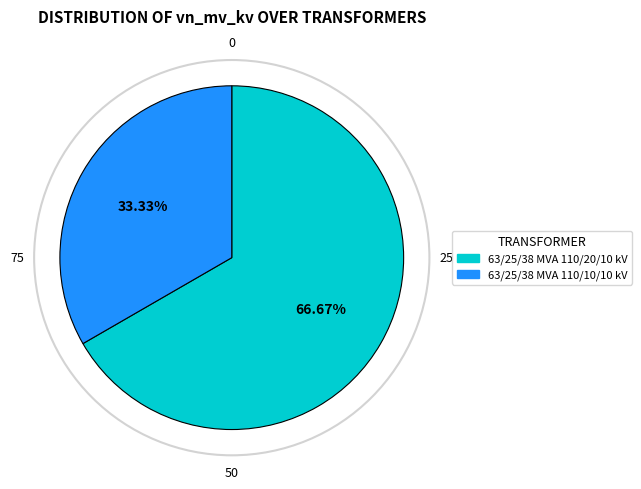

To the nearest percent, what is the combined percentage of 63/25/38 MVA 110/10/10 kV and 63/25/38 MVA 110/20/10 kV?

100%